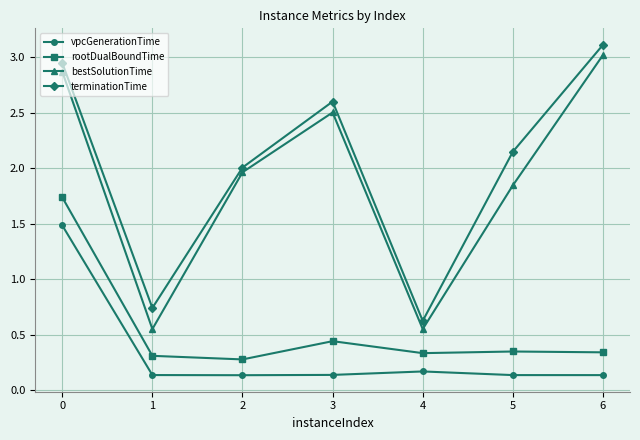

The rootDualBoundTime series shows 0.3 at 1. True or false?

True